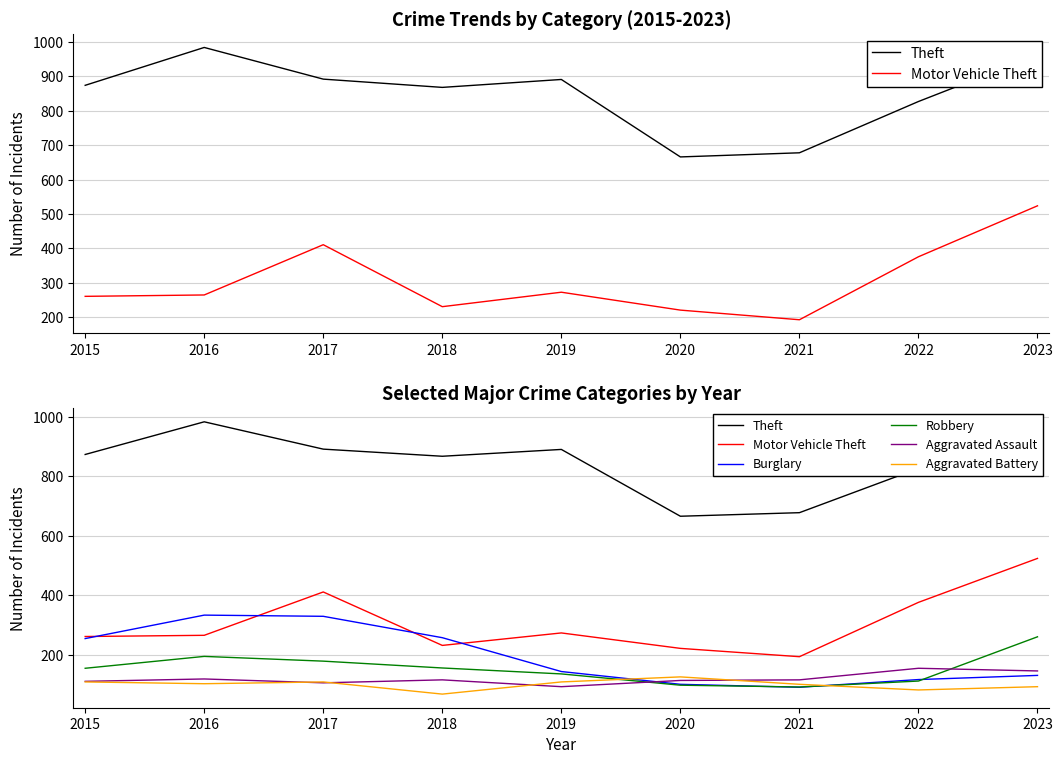

Where is the first local maximum for Aggravated Battery?

2017